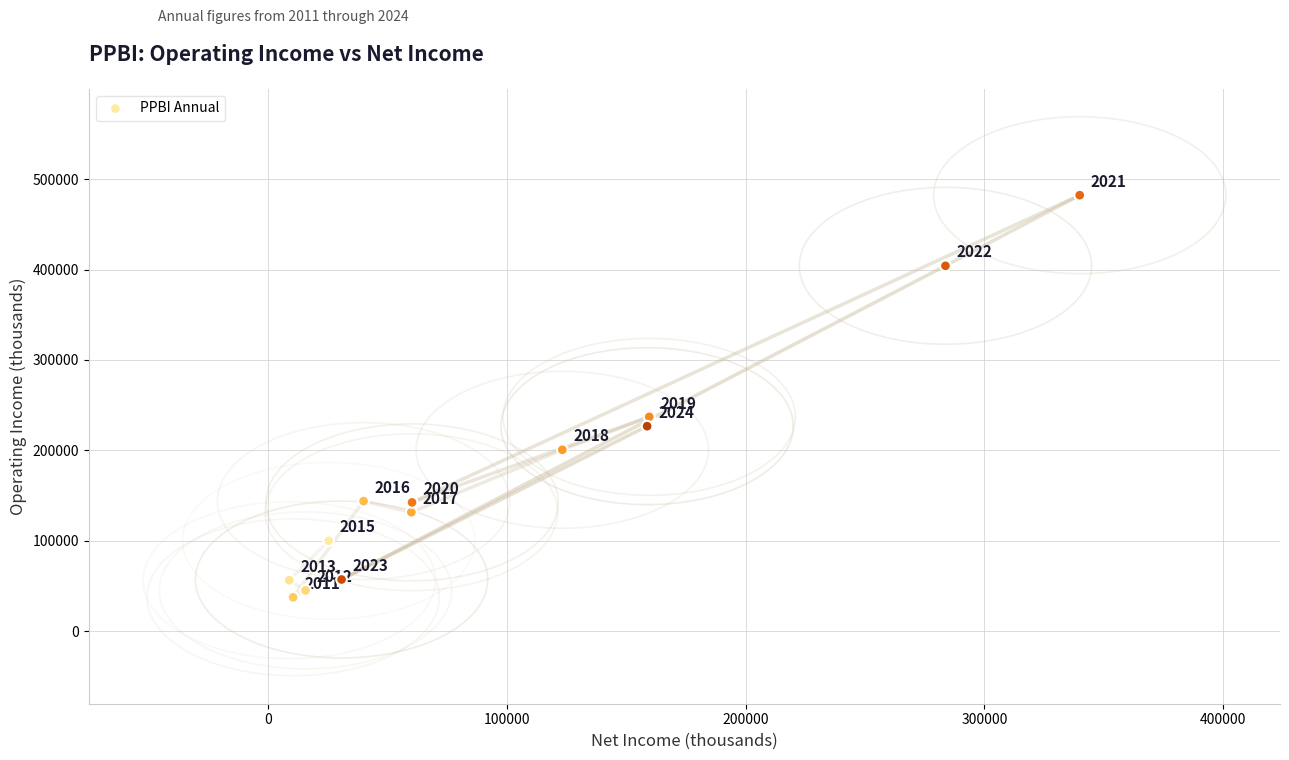

What is the range of X values (max minus min)?

330900